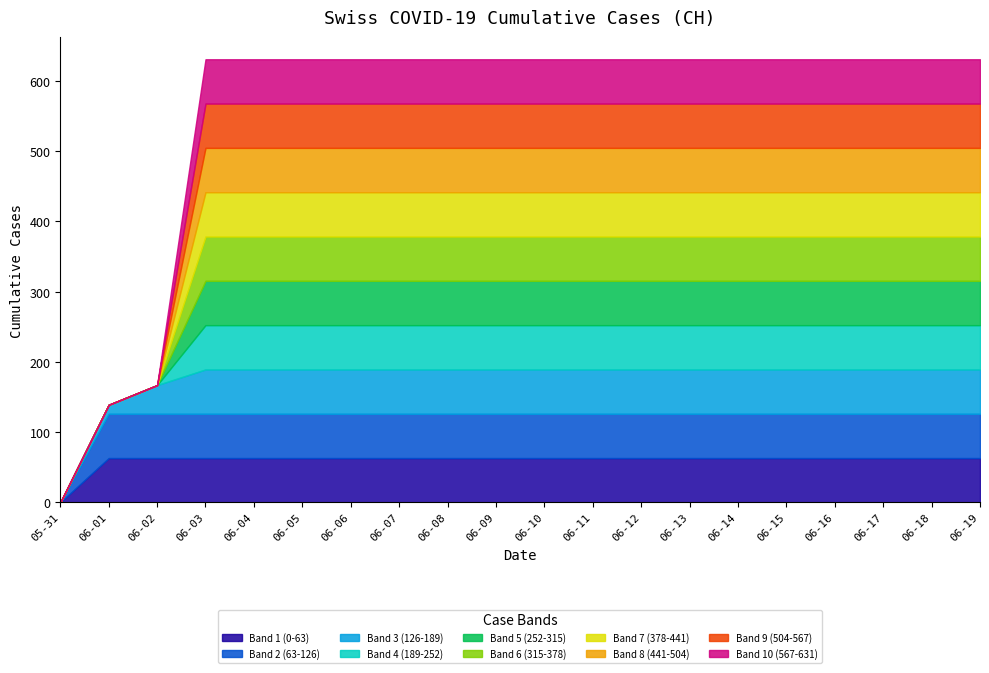

Does the chart display data point markers on the line(s)?

No